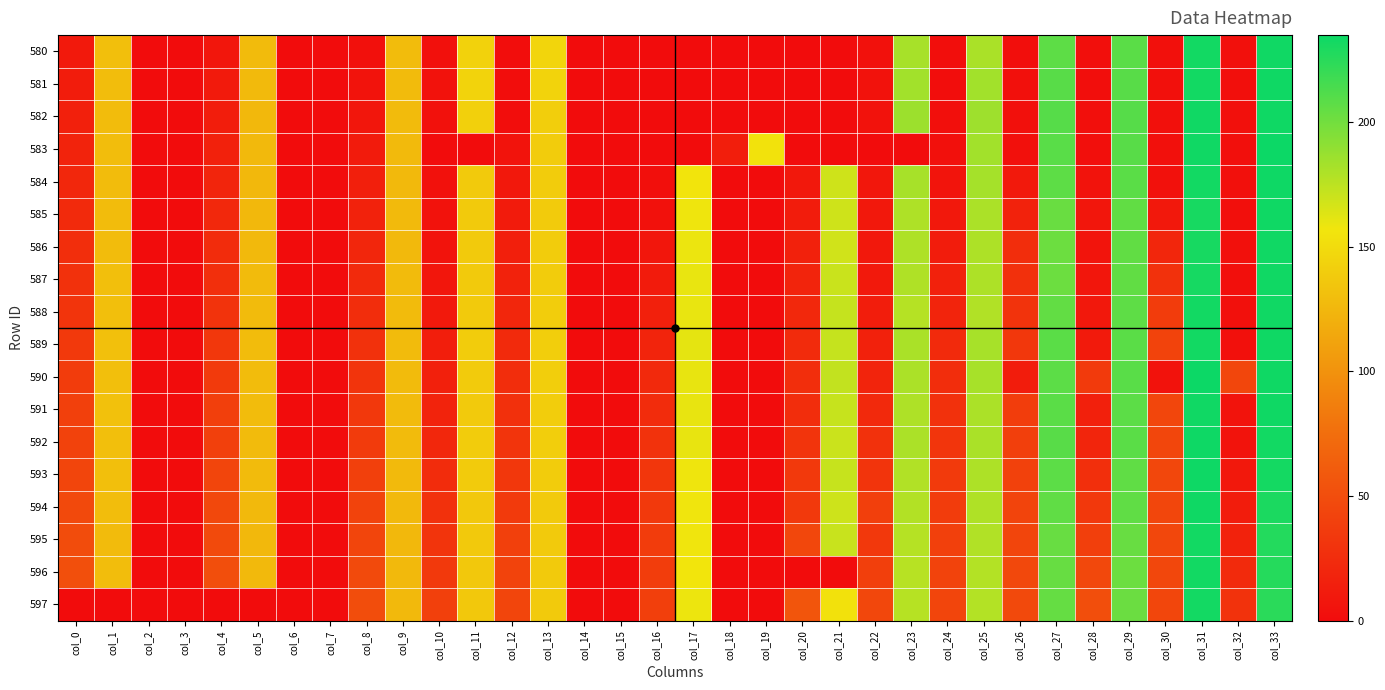

Rank the series at col_15 from lowest to highest value.

580, 581, 582, 583, 584, 585, 586, 587, 588, 589, 590, 591, 592, 593, 594, 595, 596, 597